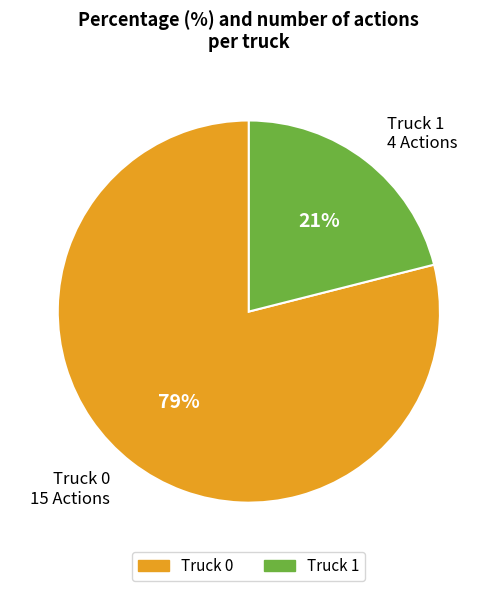

Which slice is the largest?

Truck 0